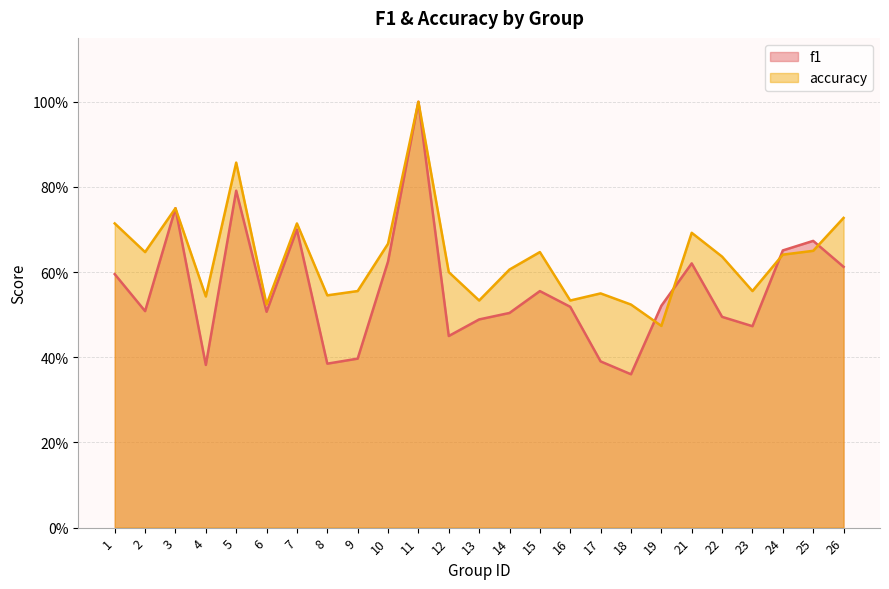

Which series has the widest spread of values?

f1